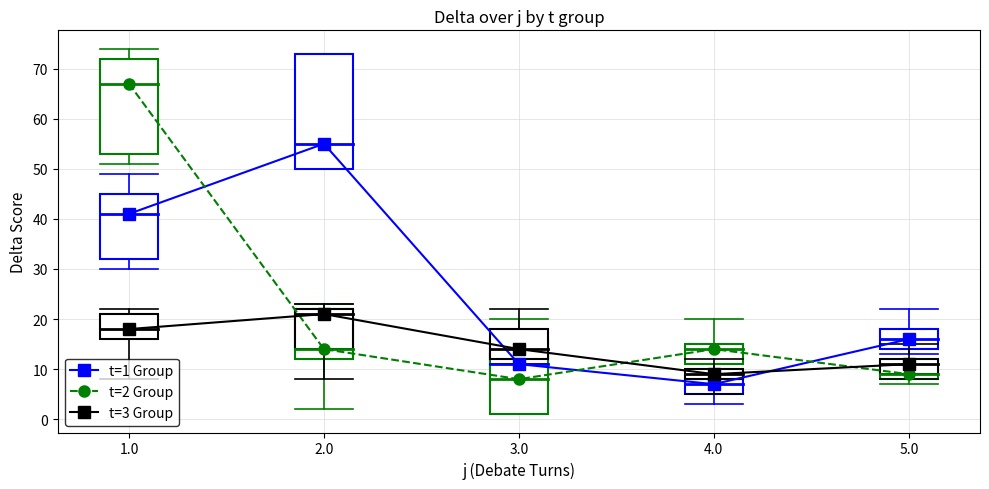

What are all the series names shown in the legend?

t=1 Group, t=2 Group, t=3 Group